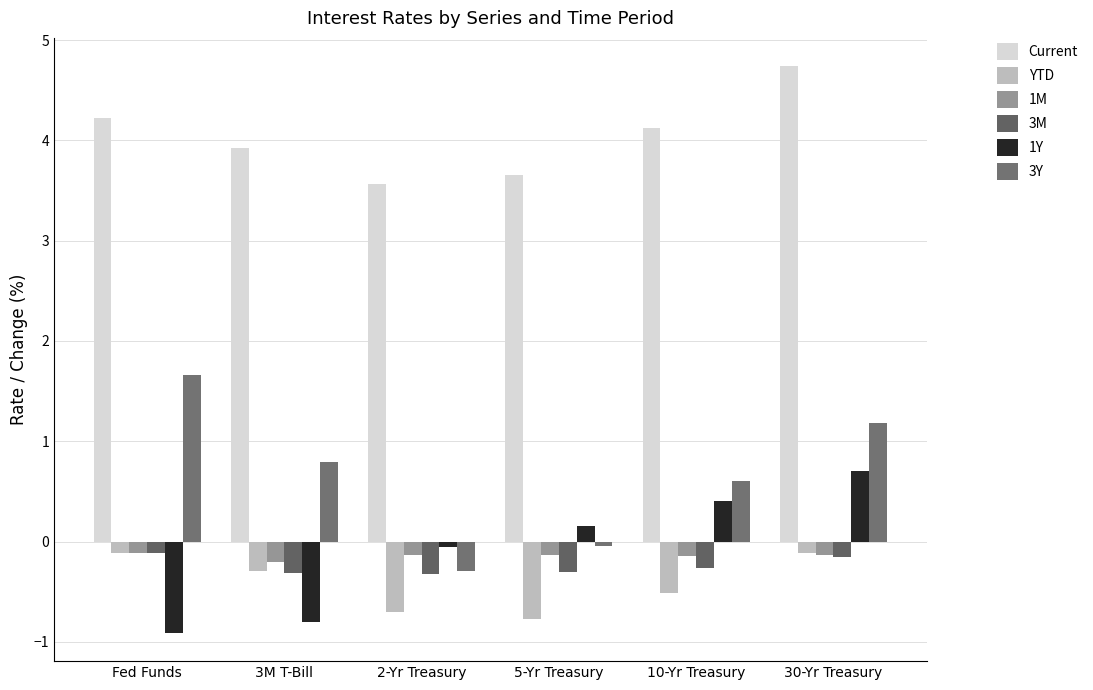

What is the difference between the highest and lowest values at Fed Funds?

5.1